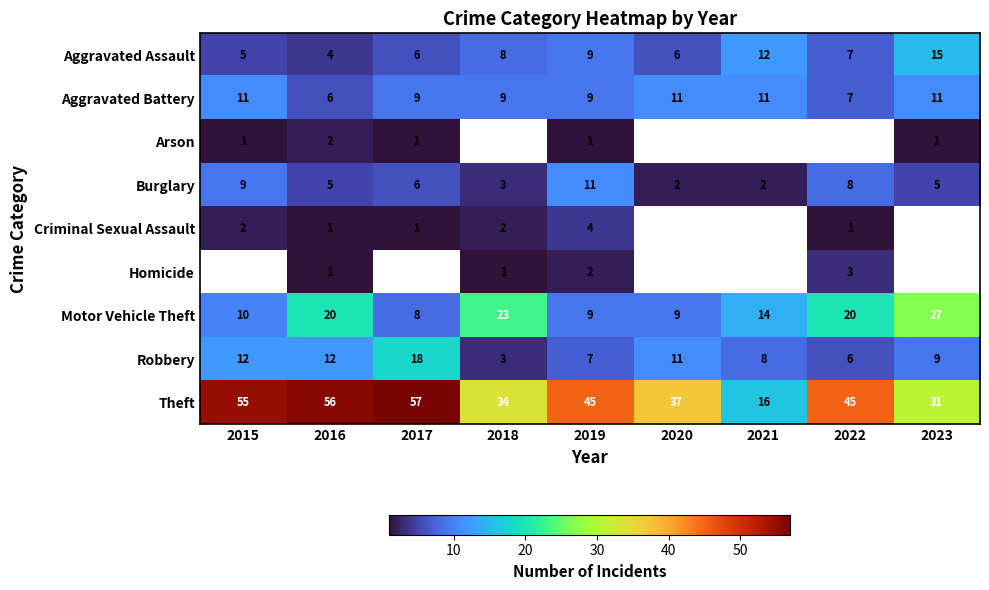

What is the difference between the second highest and minimum values in the Motor Vehicle Theft series?

15